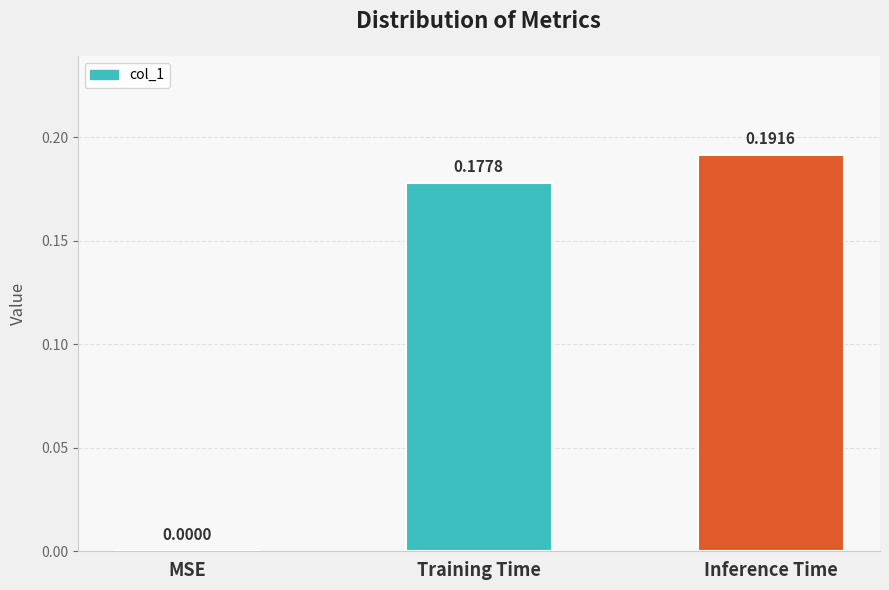

Count the values in the range 0 to 1.

3